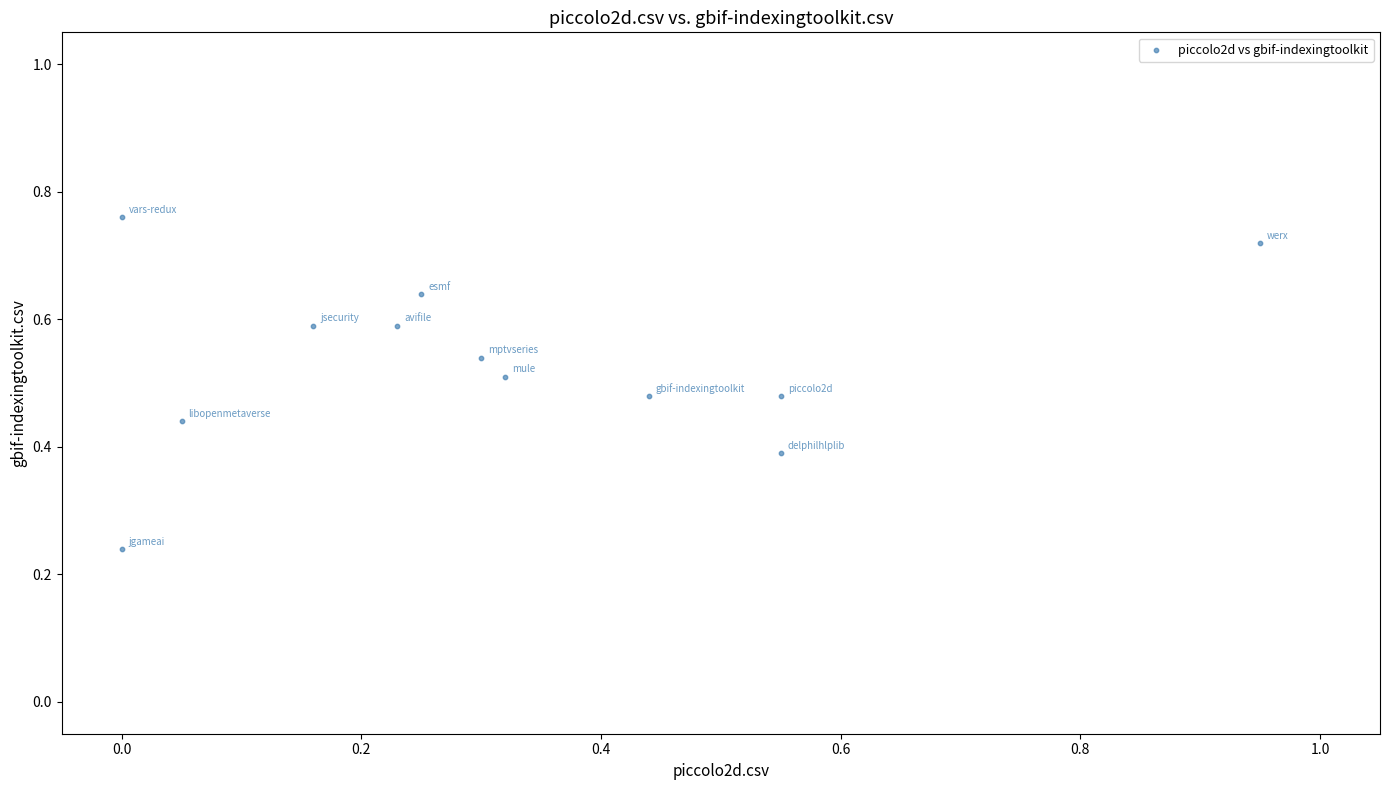

What is the average X value?

0.3